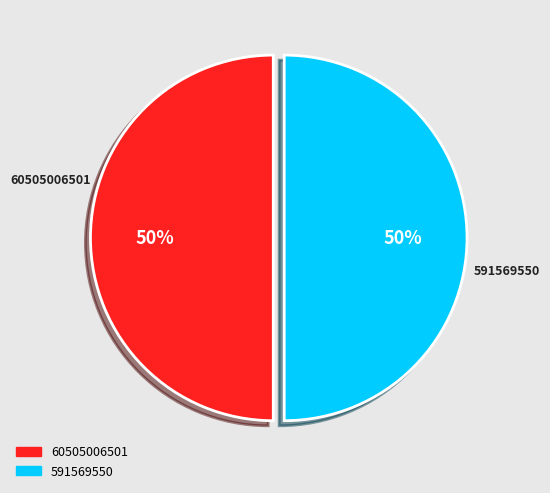

To the nearest percent, what is the combined percentage of 591569550 and 60505006501?

100%